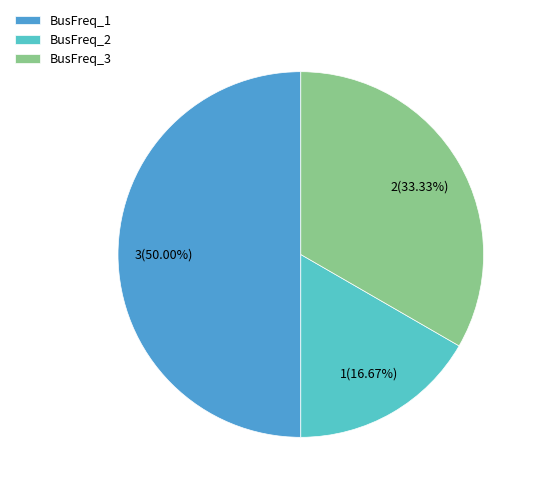

To the nearest percent, what is the difference between the BusFreq_2 and BusFreq_1 slice percentages?

33%